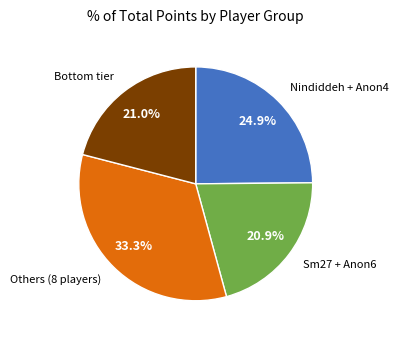

What percentage is NOT represented by Nindiddeh + Anon4?

75.1%